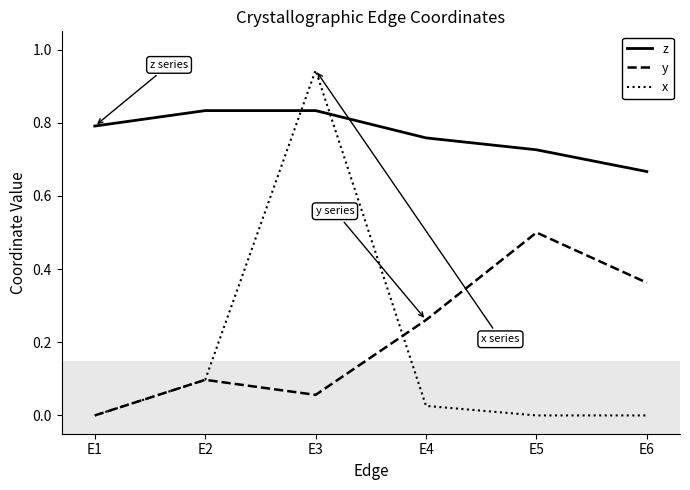

Which series has the largest range (max minus min)?

x